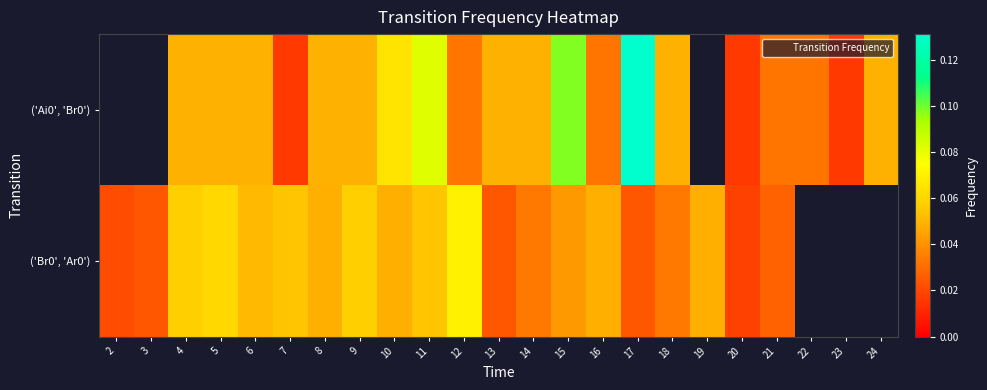

Count the number of categories in the chart.

23